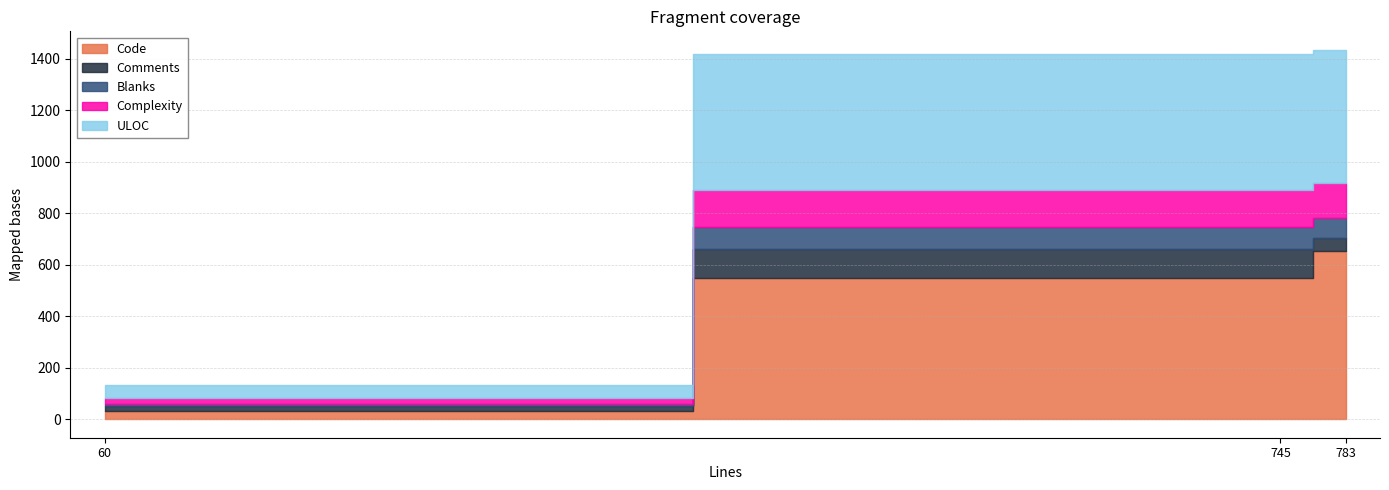

At which label does Complexity first exceed 133?

nsvdec.c (745)